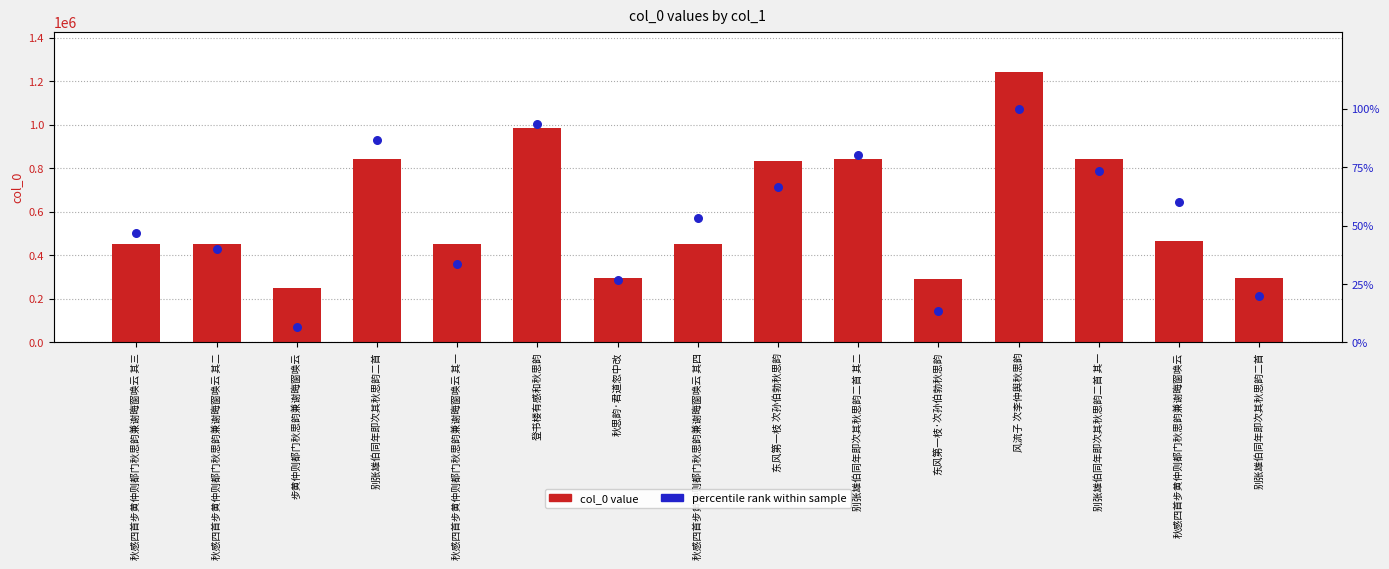

What are all the series names shown in the legend?

col_0 value, percentile rank